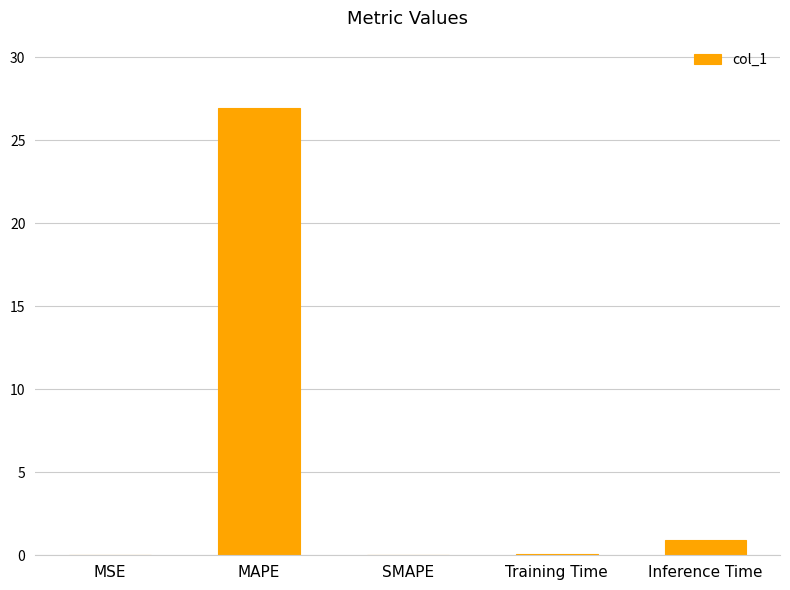

Which has a higher value, MSE or Inference Time?

Inference Time